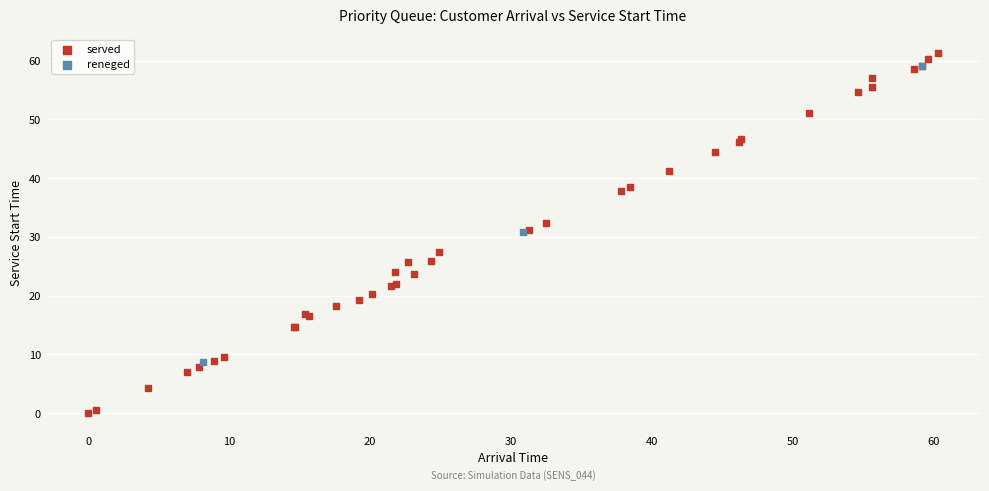

Which series contains the lowest Y value?

served